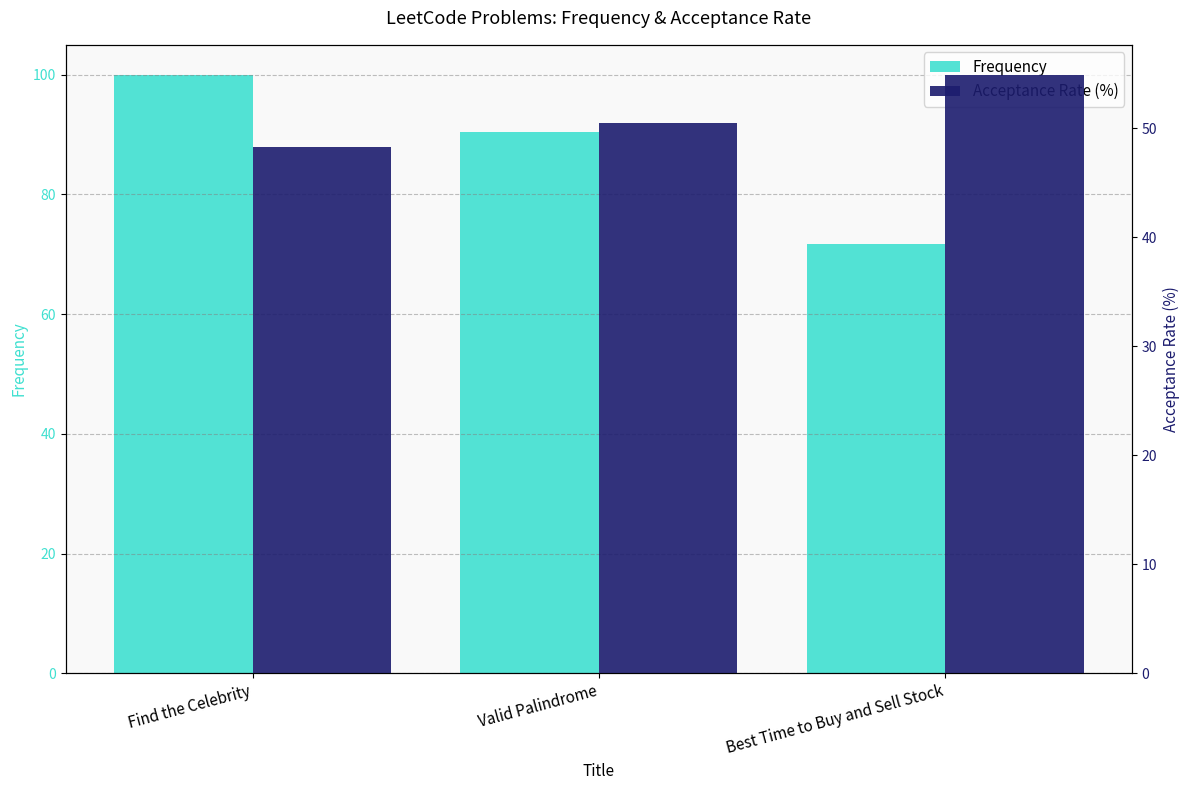

At which category is the sum across all series the highest?

Find the Celebrity